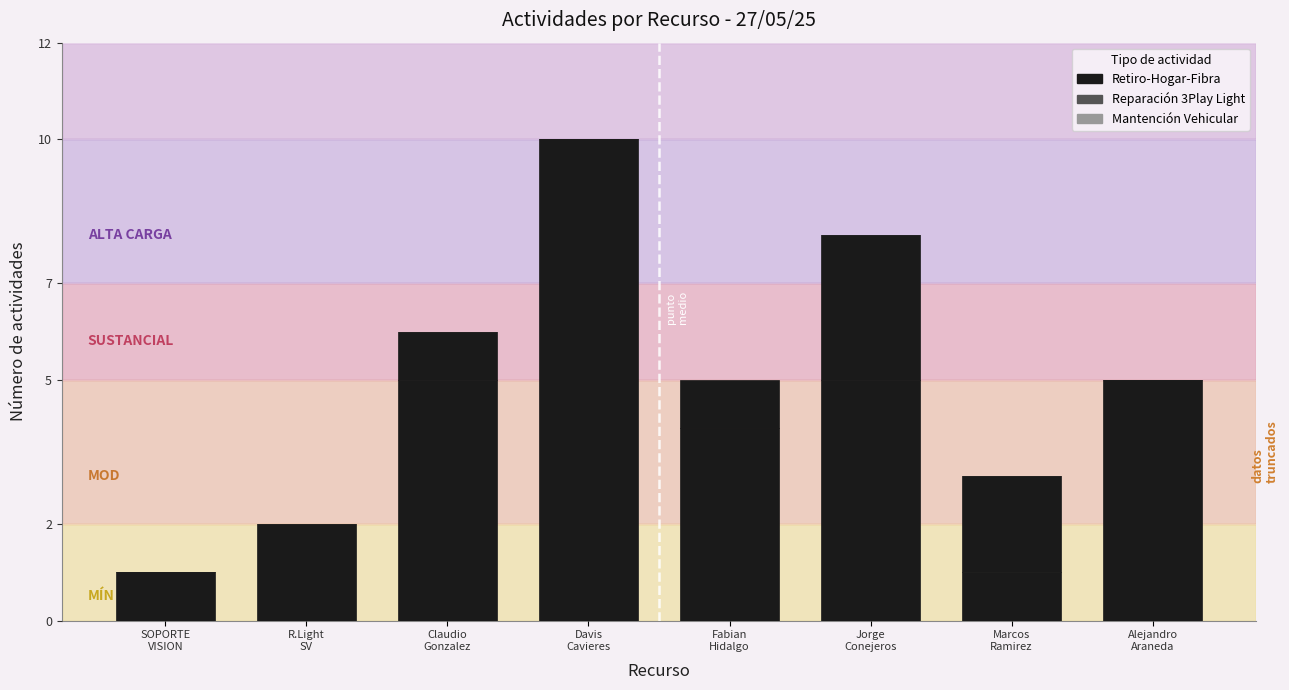

Count the number of categories in the chart.

8